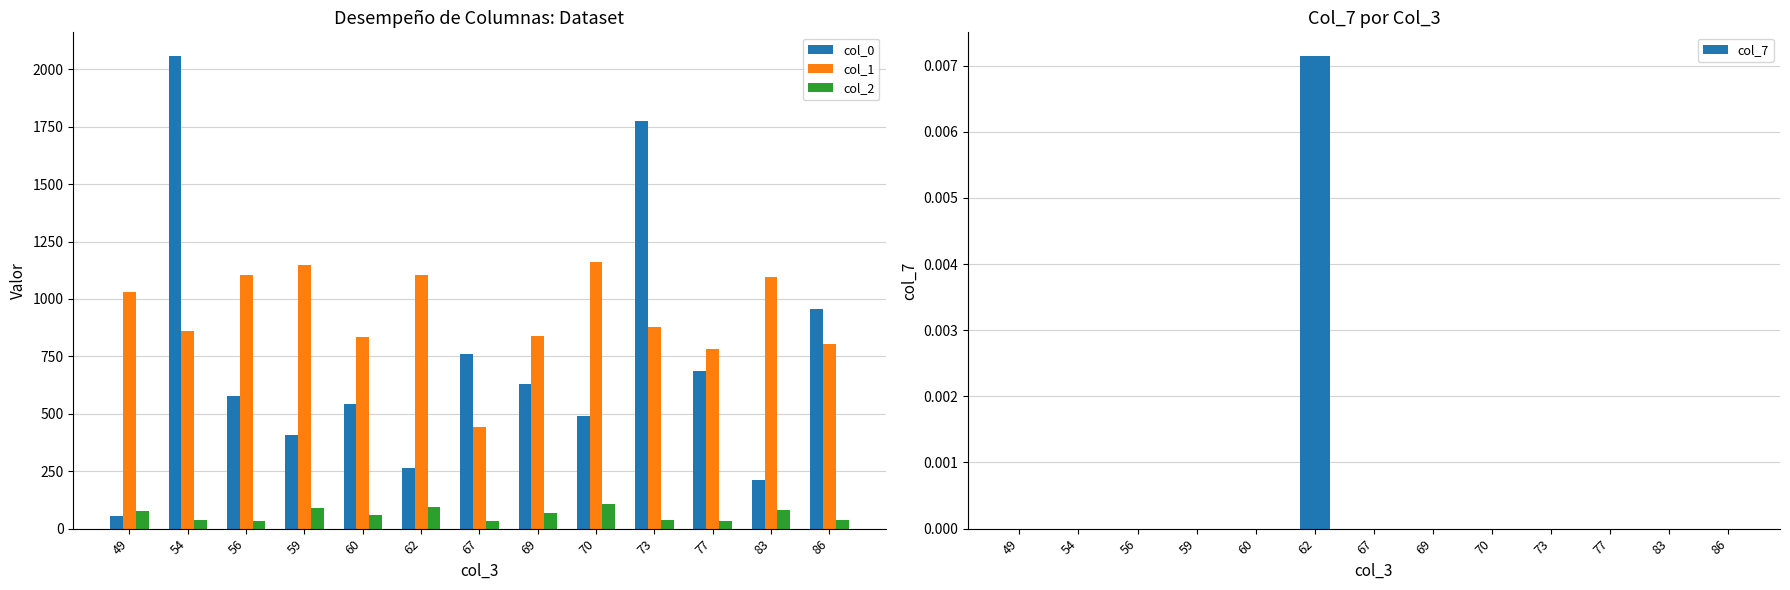

At how many categories does at least one series exceed 1060?

7